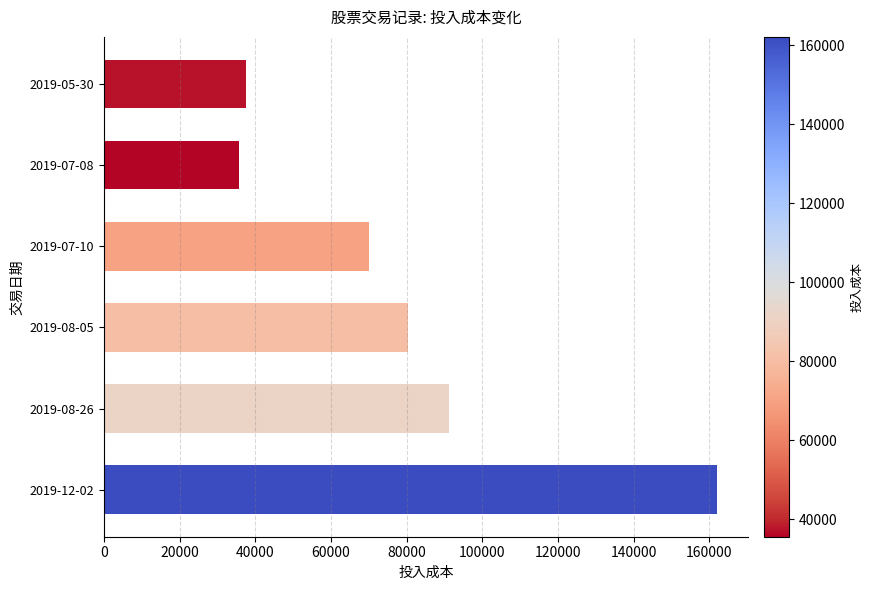

How many values exceed 80295?

3